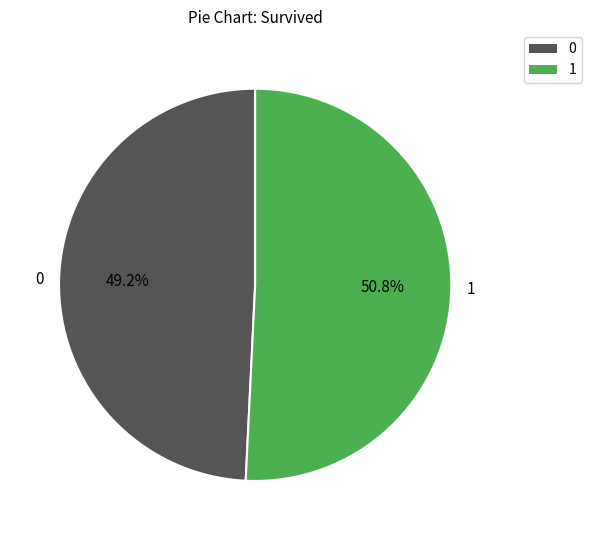

True or false: 0 accounts for 10% of the total.

False